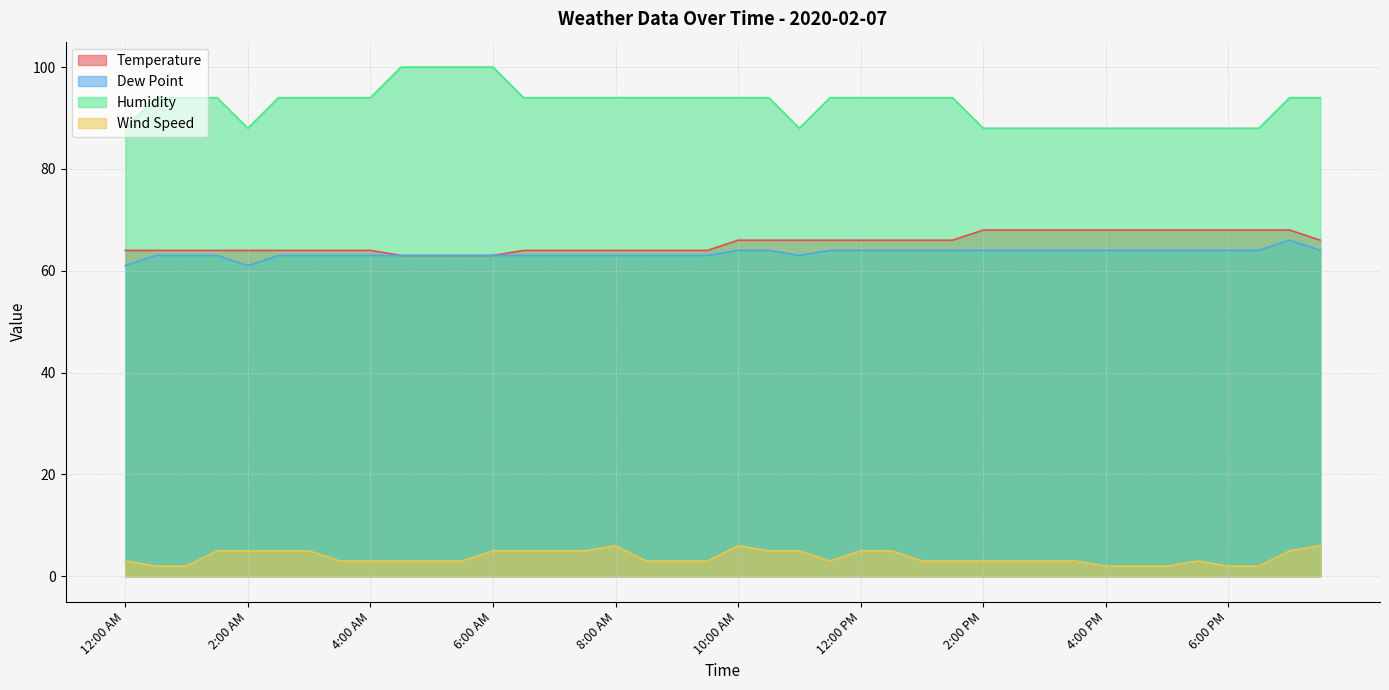

Where does the Dew Point series first go above 63?

10:00 AM